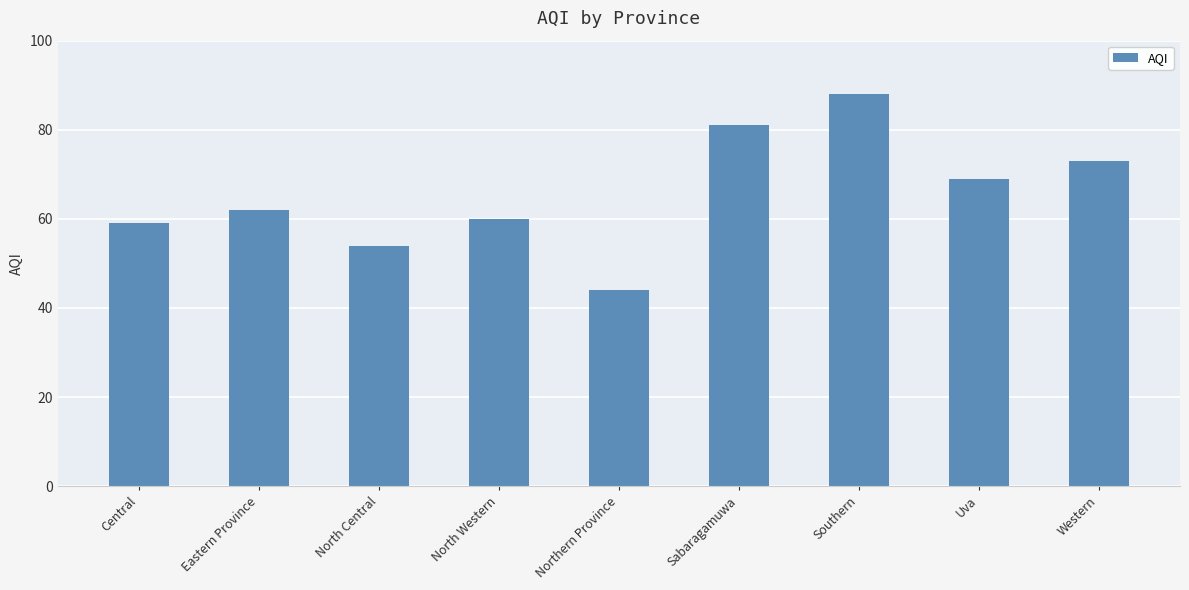

True or false: the data shows 62 at Eastern Province.

True